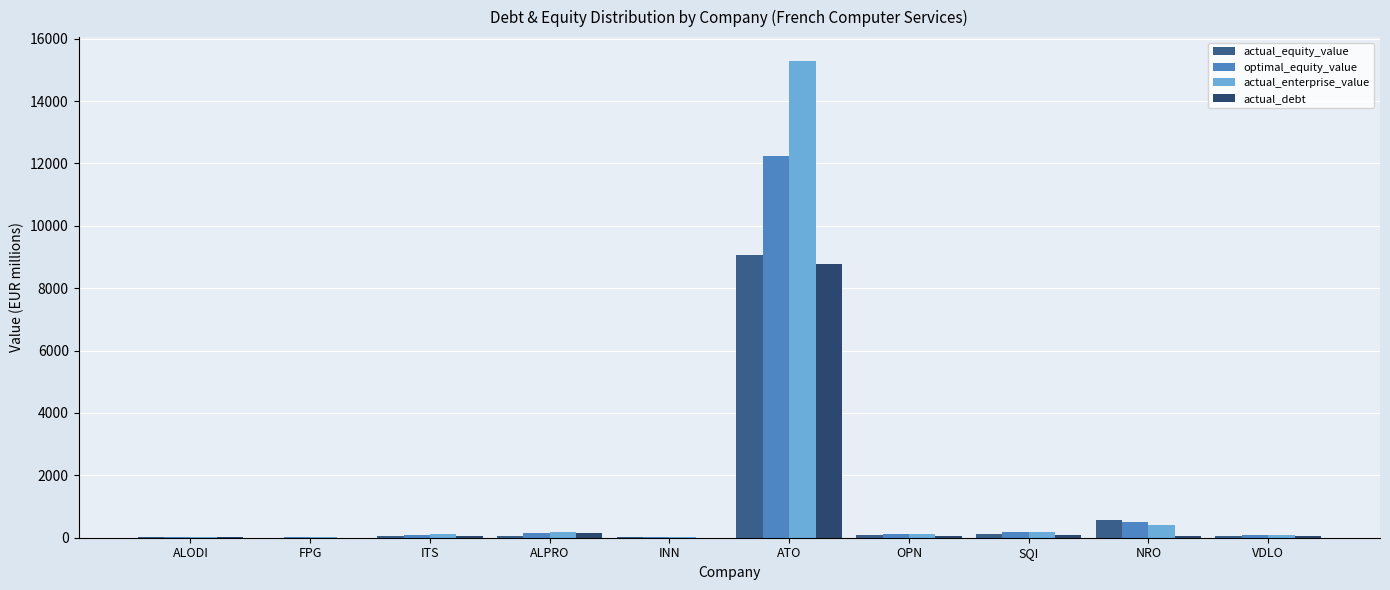

At how many categories does at least one series exceed 3374?

1